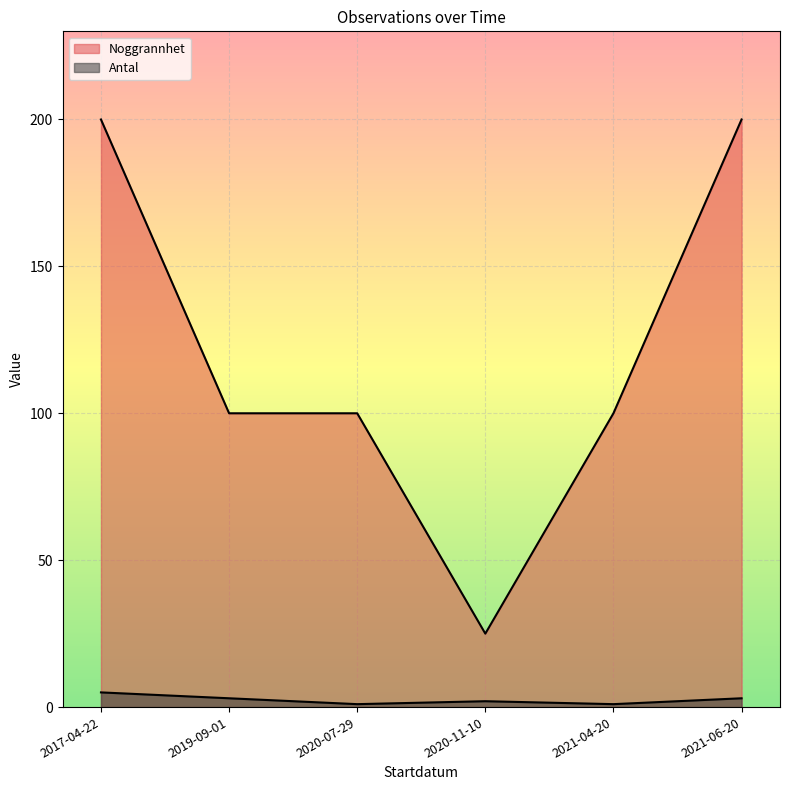

True or false: Antal has a value of 1 at 2021-06-20.

False